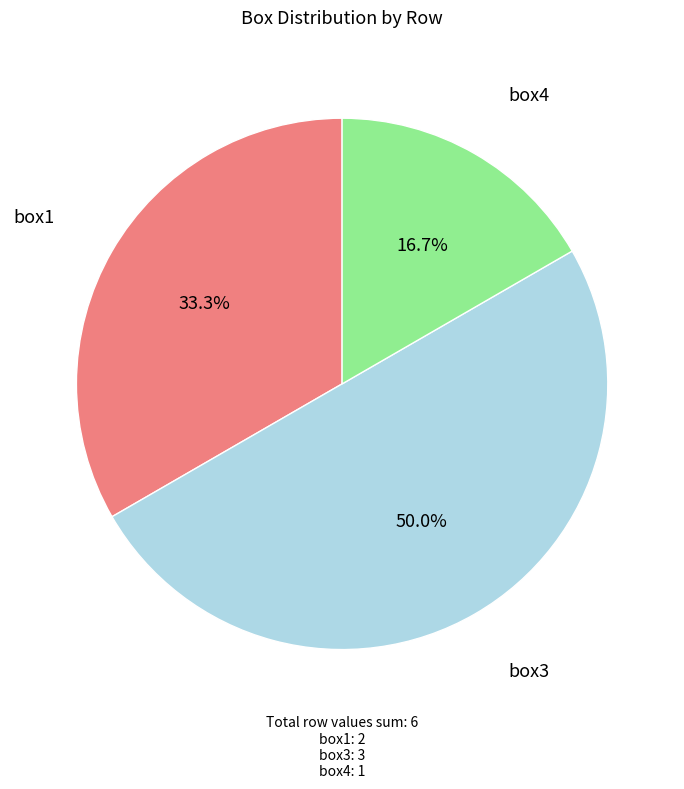

Count the number of slices in the pie.

3